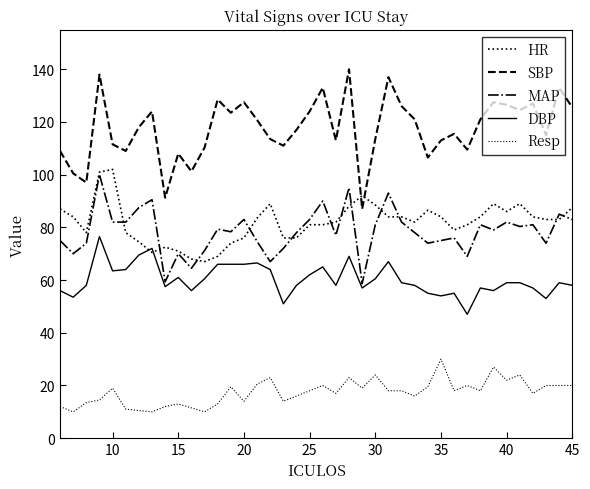

What is the value of the DBP point at the 12th from the left?

60.5